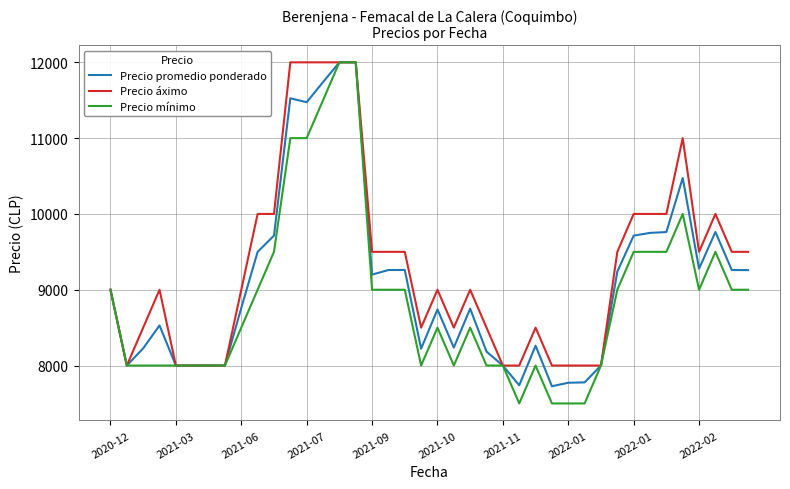

Which series has the largest total across all categories?

Precio áximo